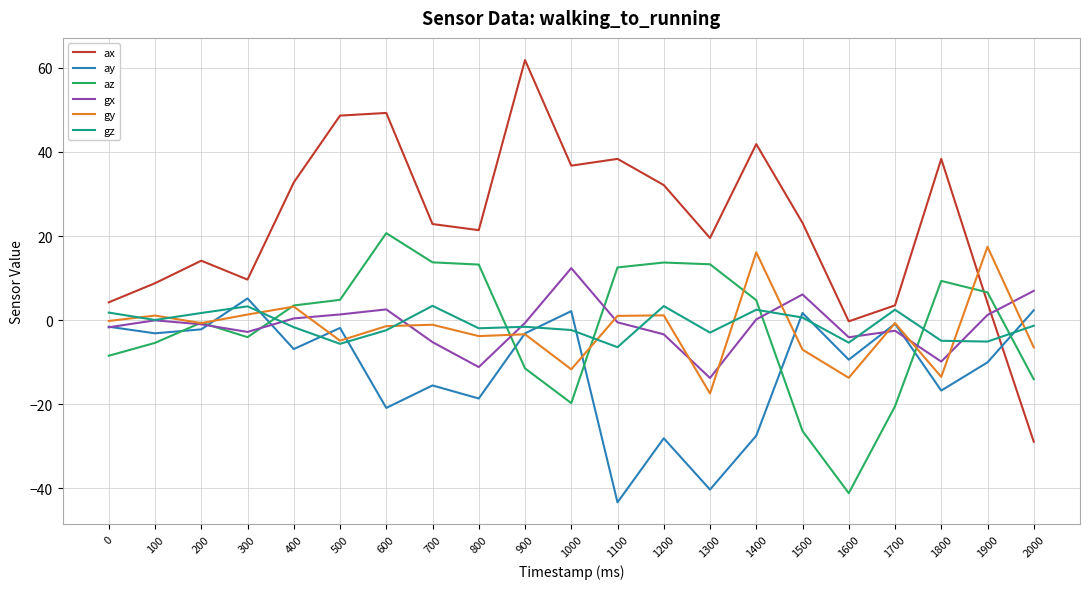

What are all the series names shown in the legend?

ax, ay, az, gx, gy, gz